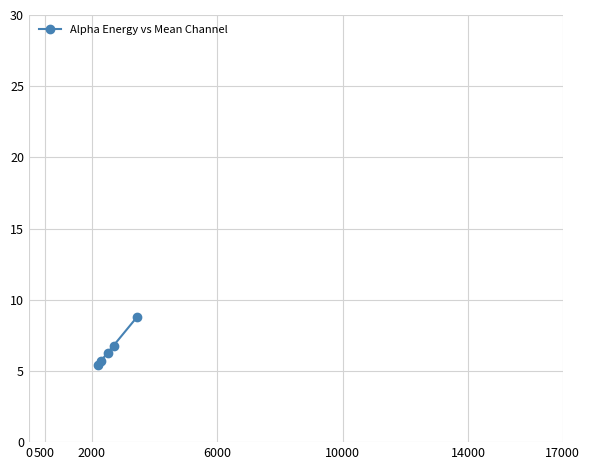

What is the greatest value displayed?

8.8